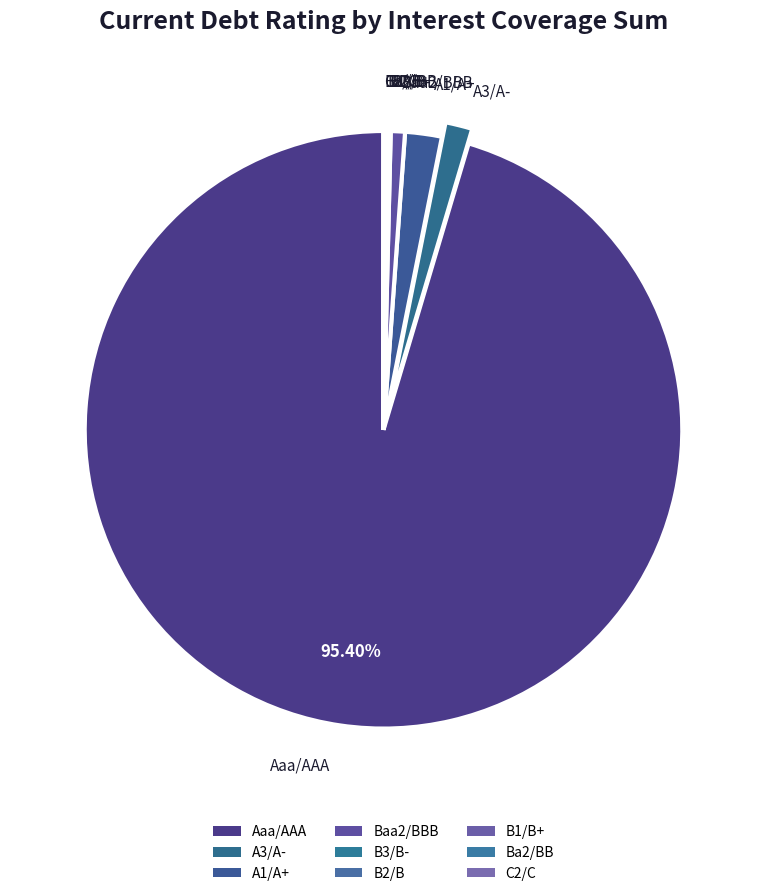

Which category has the biggest portion of the pie?

Aaa/AAA